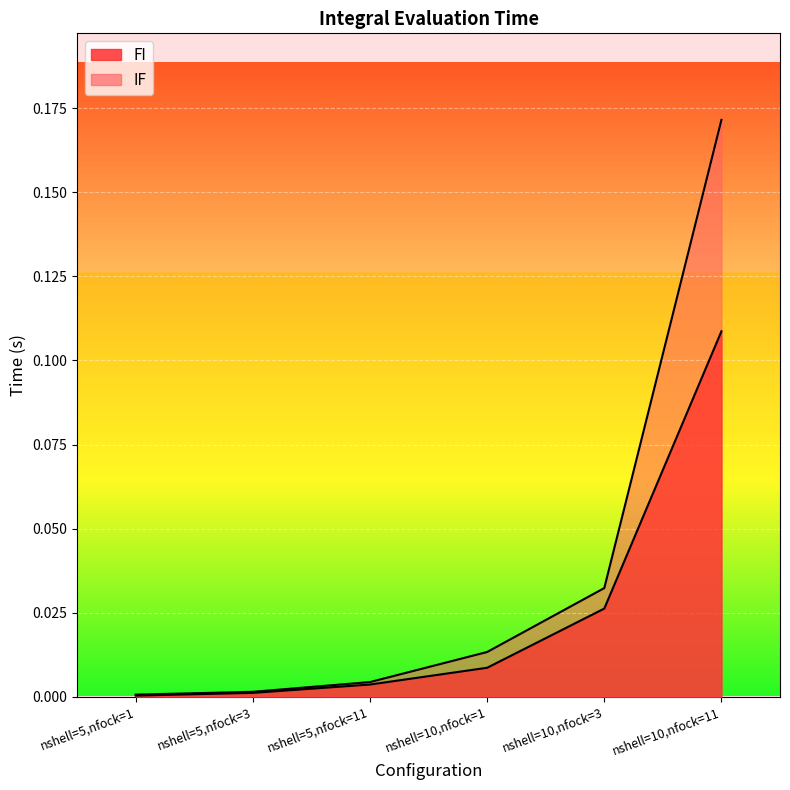

Rank the series by their maximum value, from lowest to highest.

FI, IF